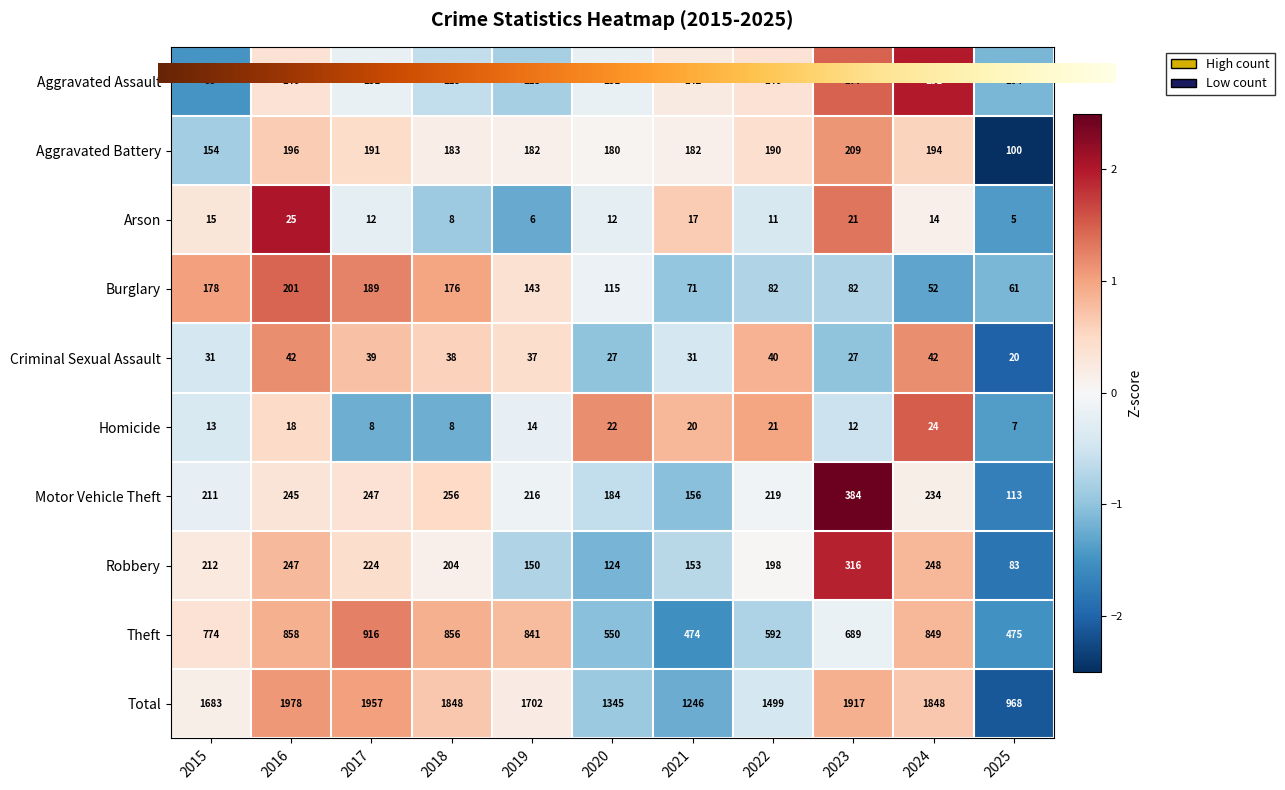

Between 2017 and 2021, which series saw the biggest shift?

Total